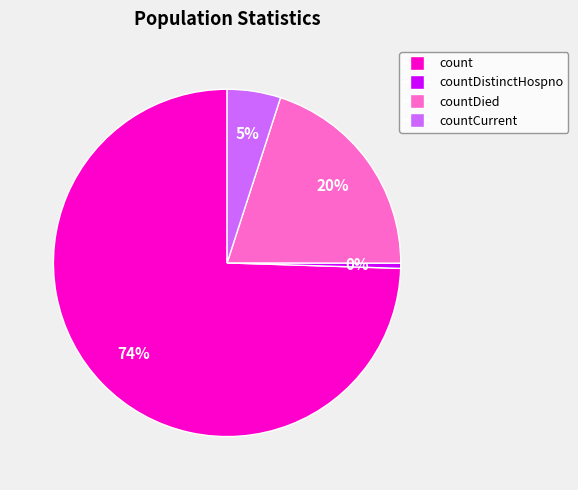

The countDistinctHospno slice represents 0% of the pie. True or false?

True